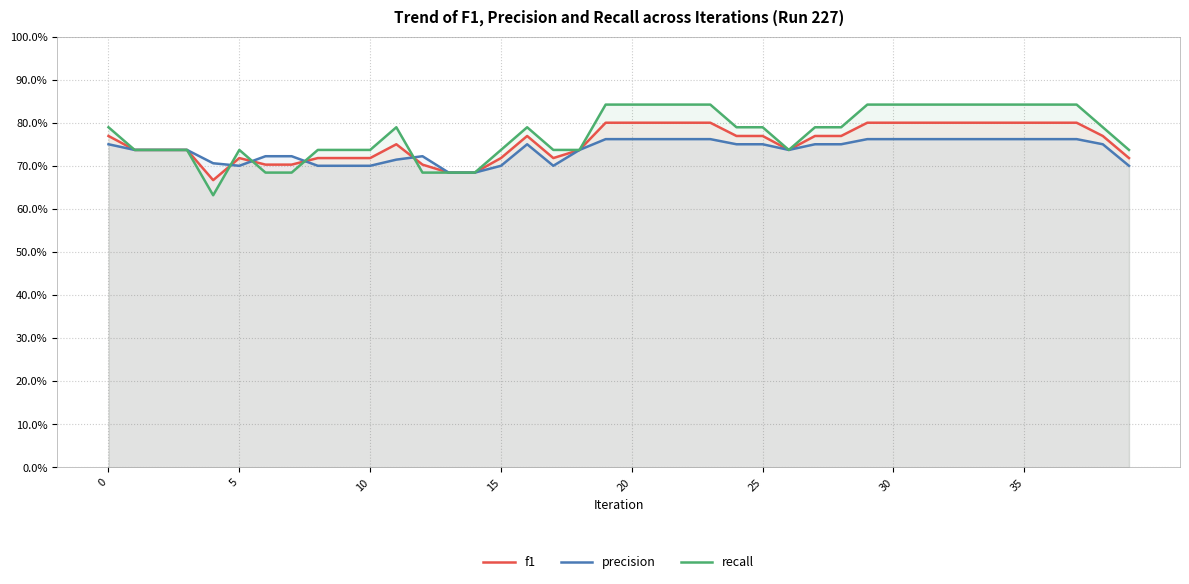

What is the minimum value for precision?

0.7